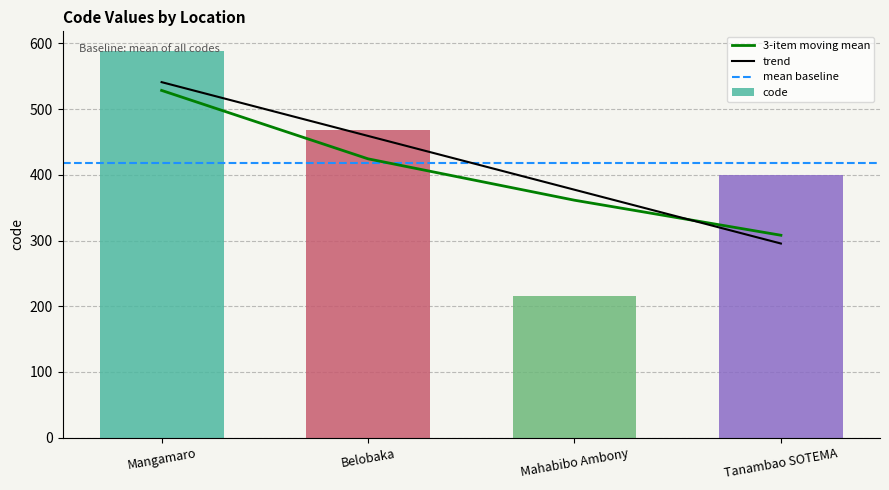

Does the chart contain any negative values?

No